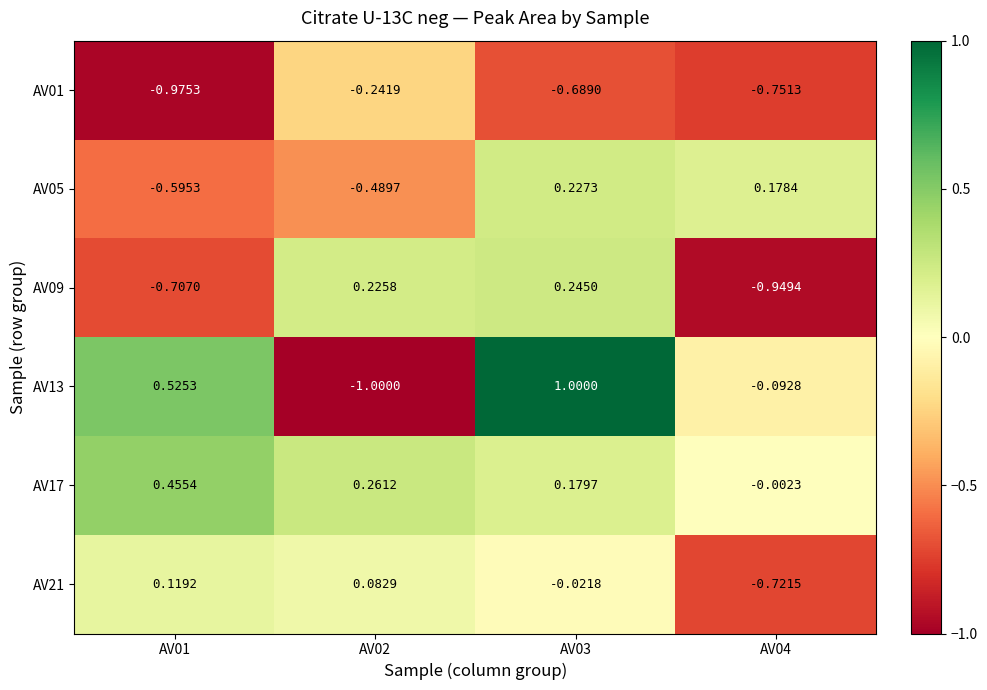

Is the value of AV09 at AV03 greater than the value of AV05 at AV01?

Yes